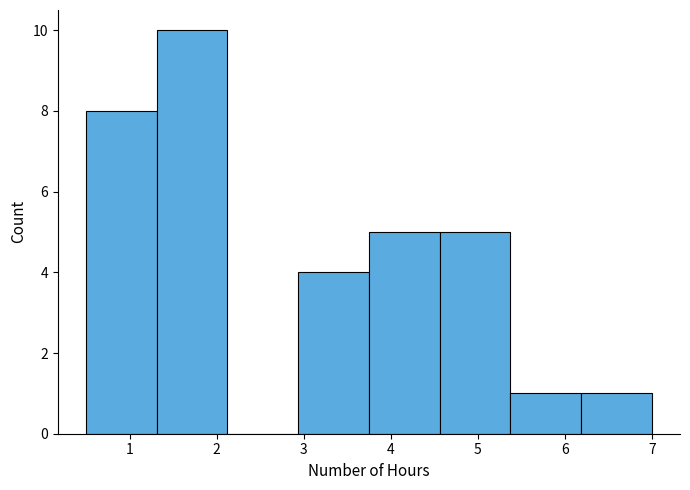

Reading left to right, transcribe this chart: for each bar, give the range it covers on the x-axis and its height. Neither the bar edges nor the heights are printed on the chart, so give them approximately, as read against the axes.

0.5 to 1.3: 8
1.3 to 2.1: 10
2.1 to 2.9: 0
2.9 to 3.8: 4
3.8 to 4.6: 5
4.6 to 5.4: 5
5.4 to 6.2: 1
6.2 to 7.0: 1